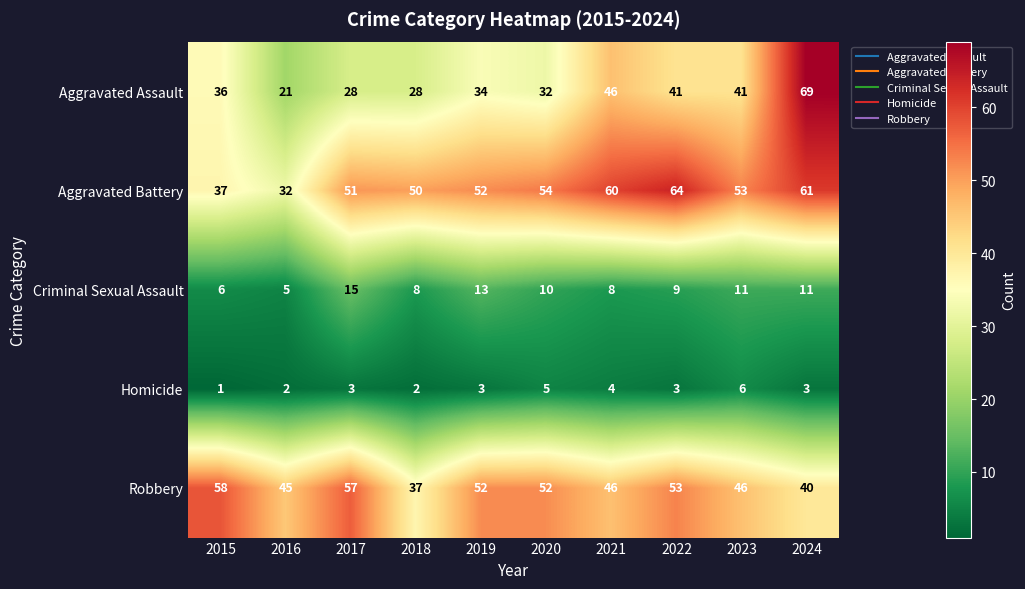

Is it true that Homicide equals 1 at 2019?

False